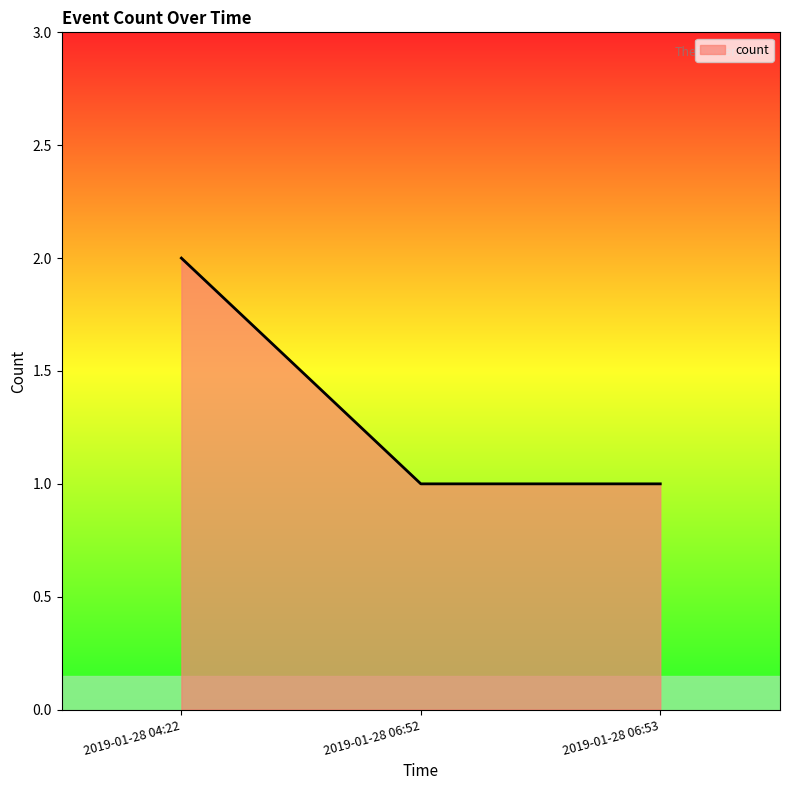

Reading left to right, extract all data points from this chart.

2	1	1